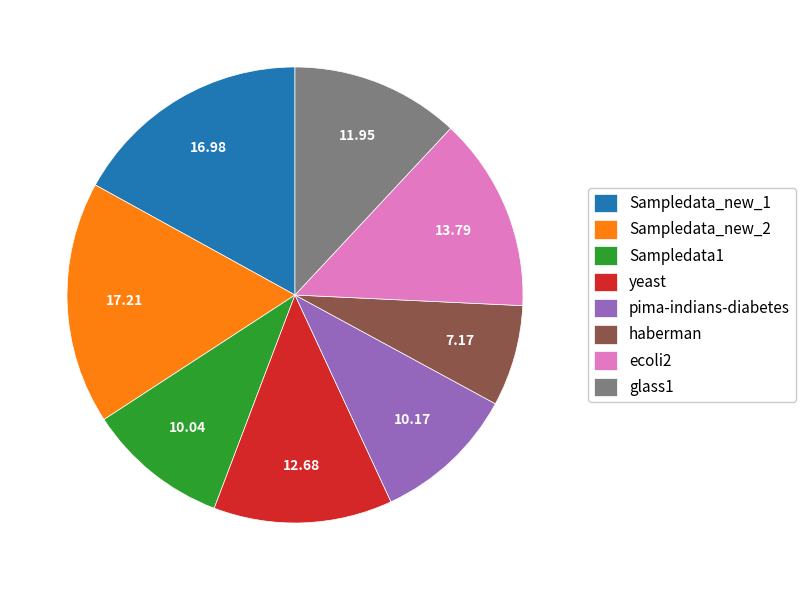

The Sampledata1 slice represents 20% of the pie. True or false?

False